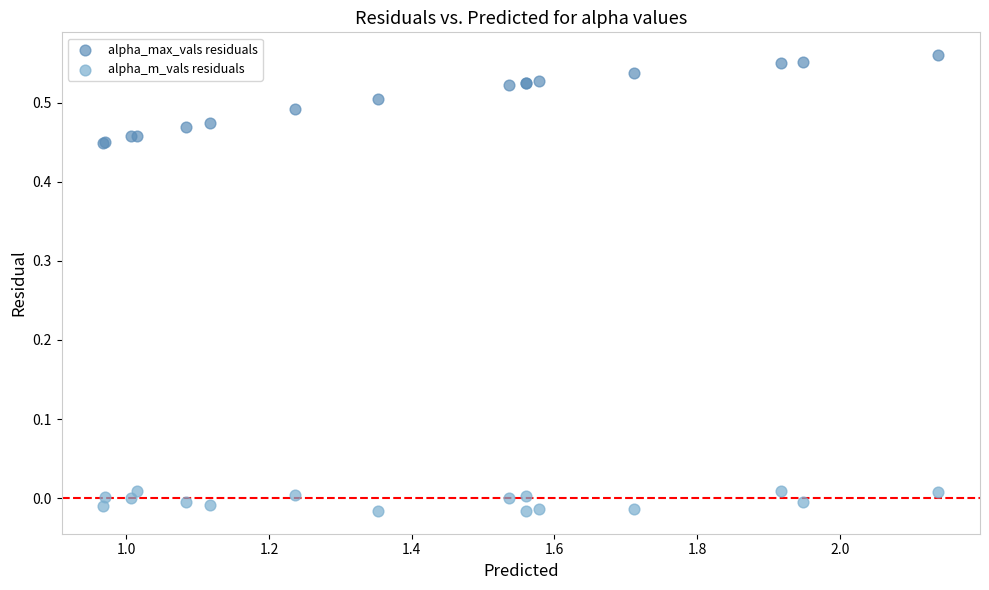

Which series contains the highest Y value?

alpha_max_vals residuals